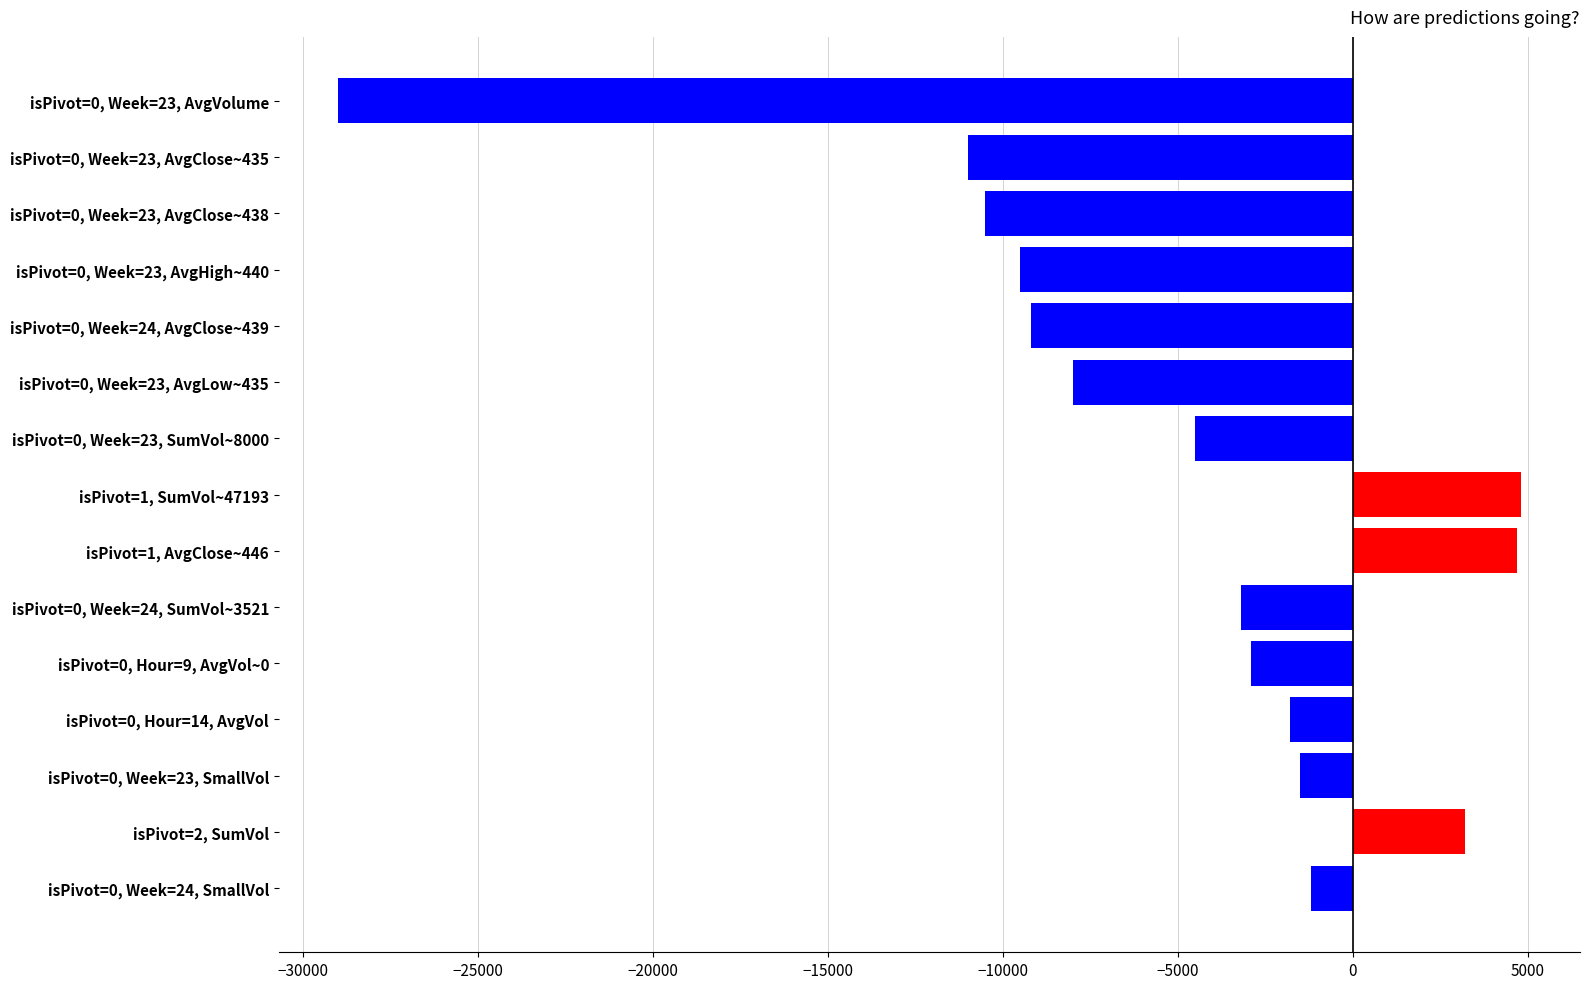

Approximately how many times larger is the value at isPivot=2, SumVol compared to isPivot=1, SumVol~47193?

0.7